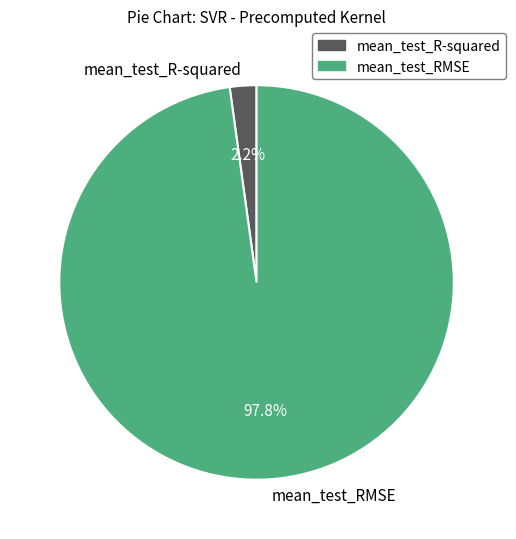

Does any single category account for the majority?

Yes